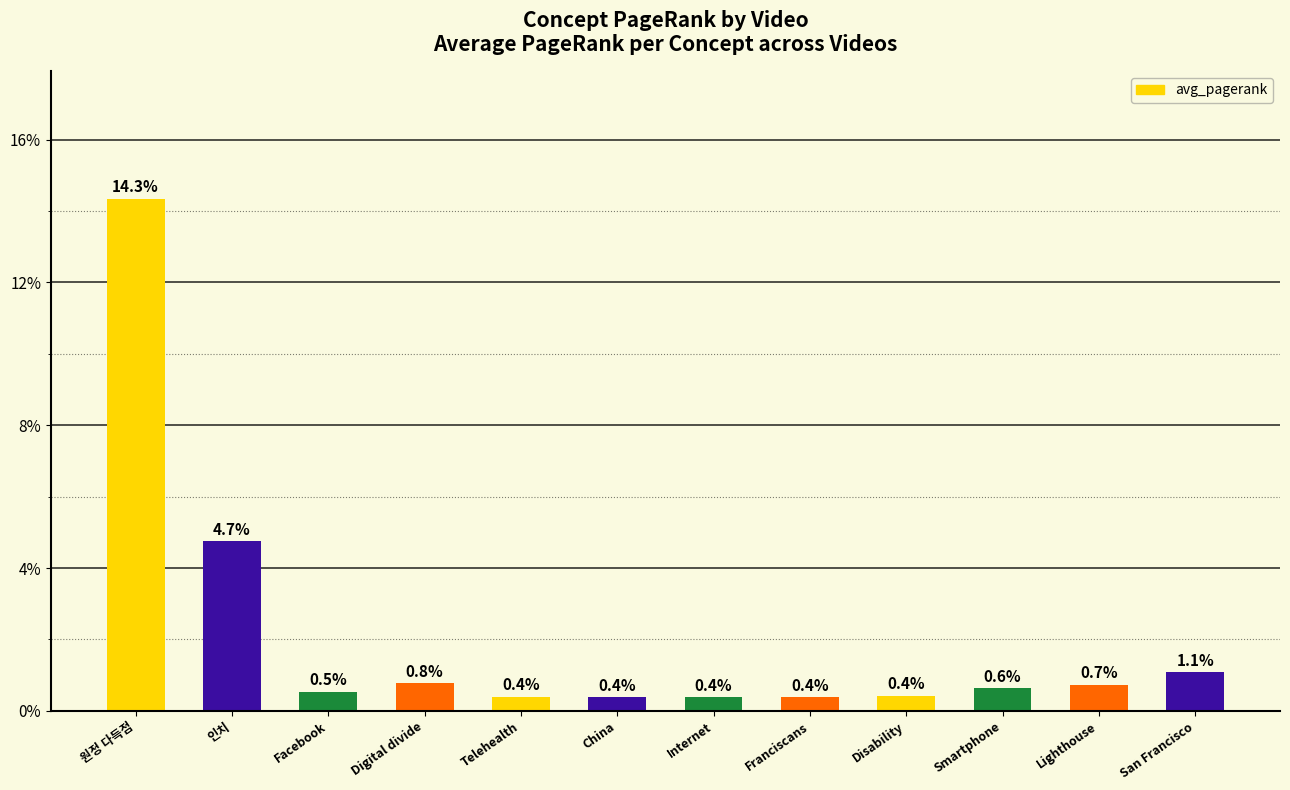

Does the chart contain stacked bars?

No